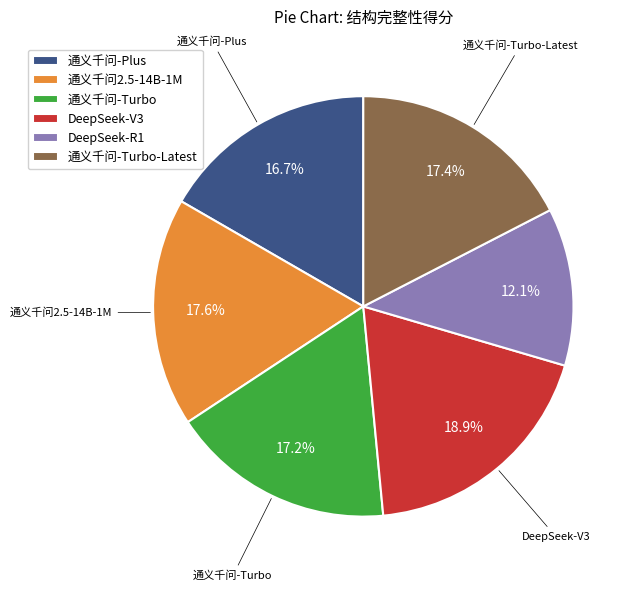

To the nearest percent, what is the difference between the DeepSeek-V3 and 通义千问-Plus slice percentages?

2%